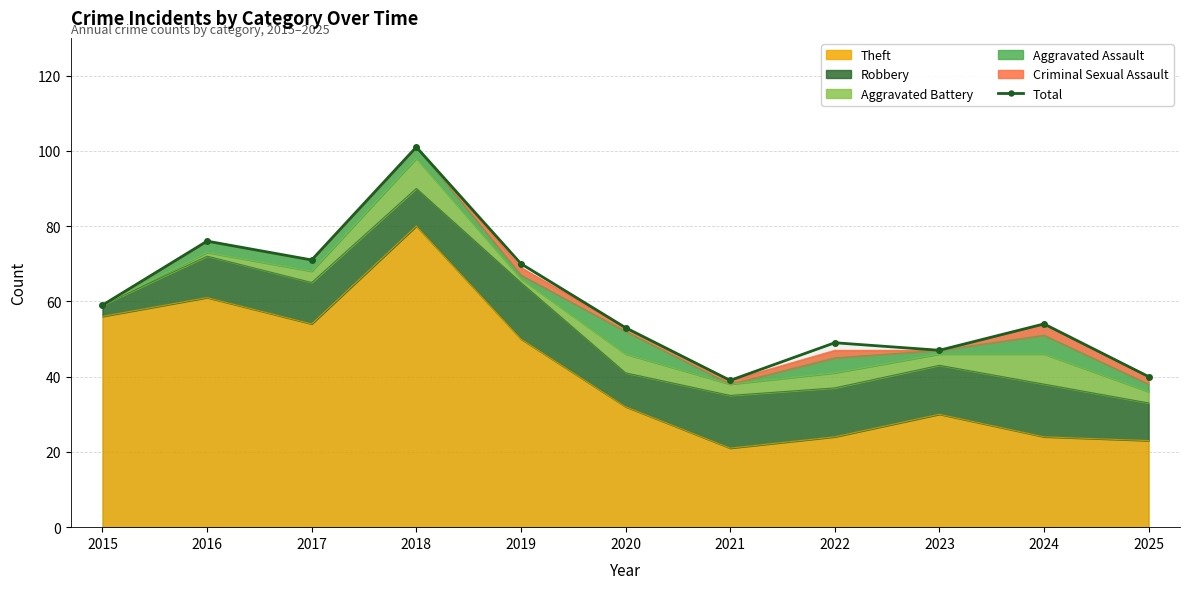

Count the number of categories in the chart.

11